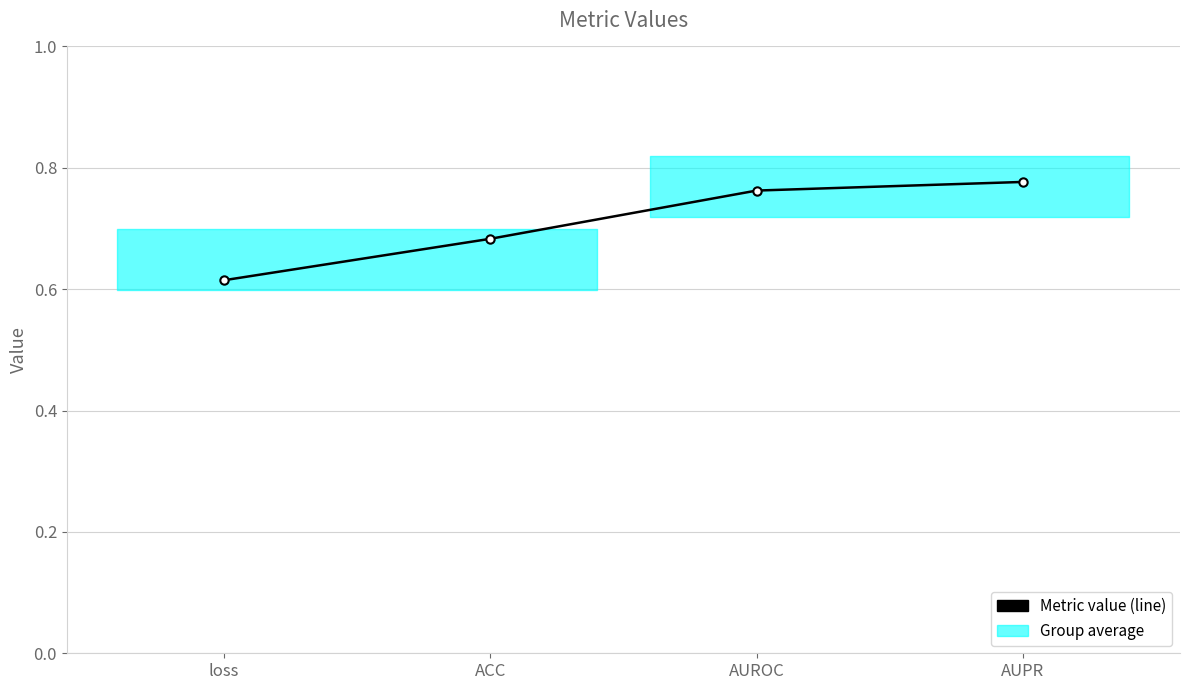

What is the approximate value at ACC?

0.7